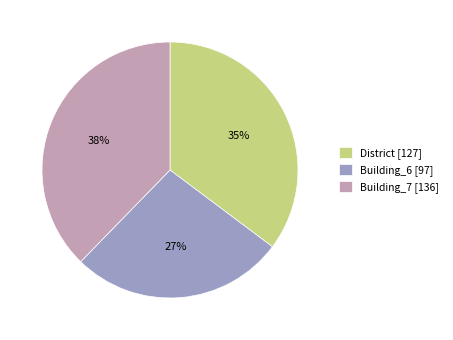

To the nearest percent, what is the combined percentage of Building_6 [97] and District [127]?

62%